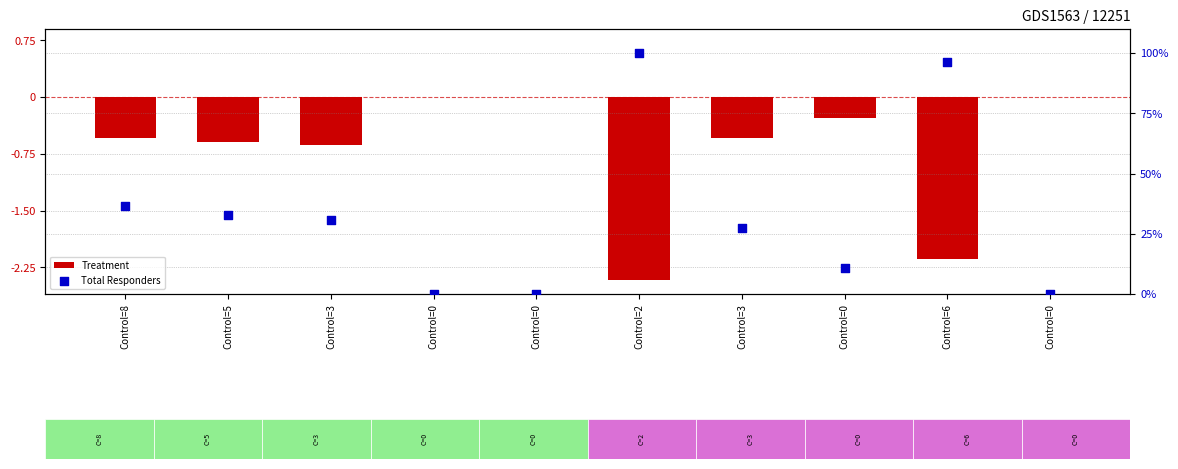

What are all the series names shown in the legend?

Treatment, Total Responders